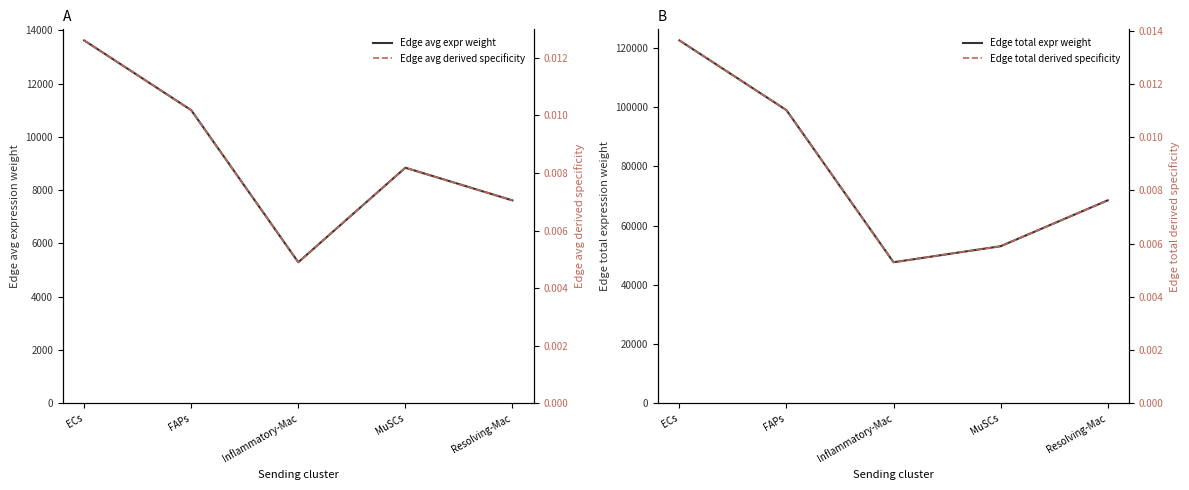

The value of Edge avg expr weight at MuSCs is 8840.1. True or false?

True